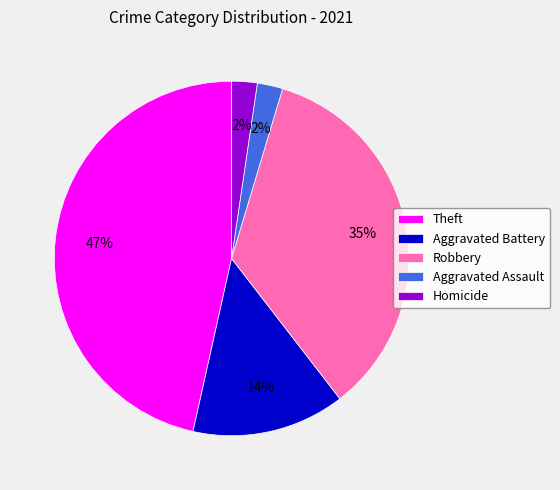

True or false: Robbery accounts for 35% of the total.

True